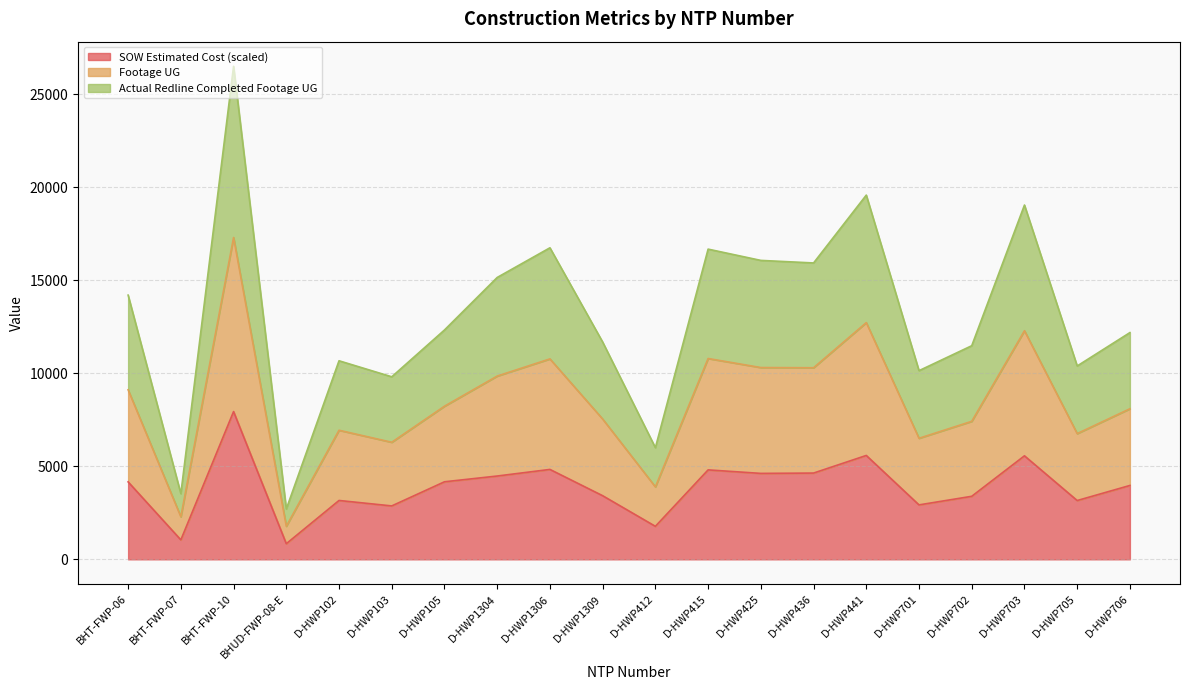

Is the value of Actual Redline Completed Footage UG at D-HWP706 greater than the value of Footage UG at BHUD-FWP-08-E?

Yes